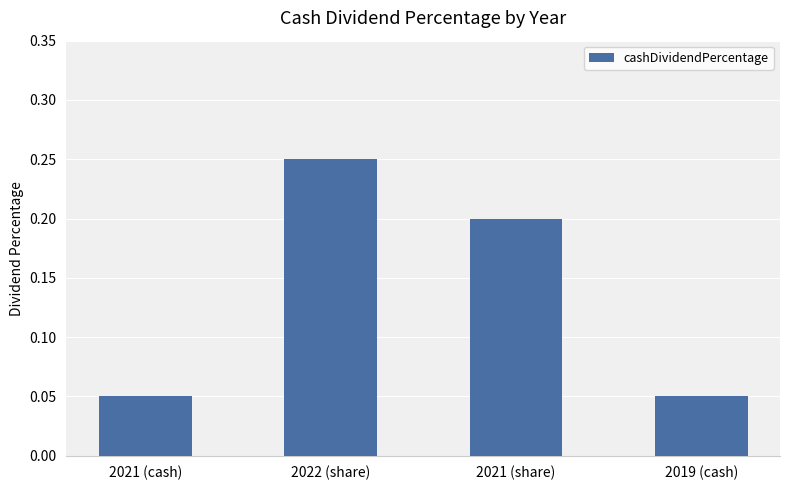

Count the values in the range 0 to 1.

4